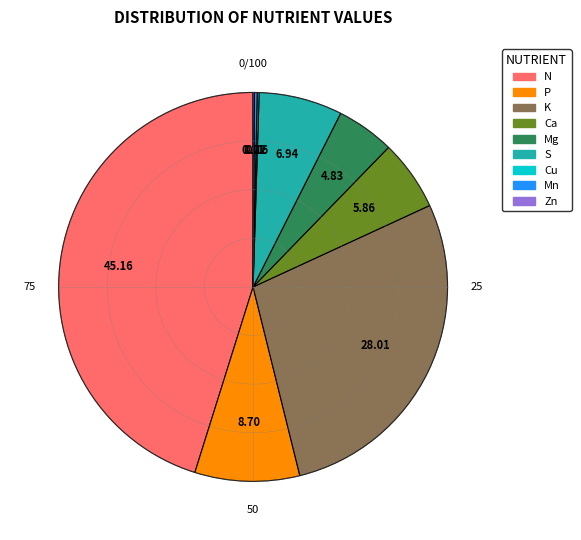

Count the number of slices in the pie.

9